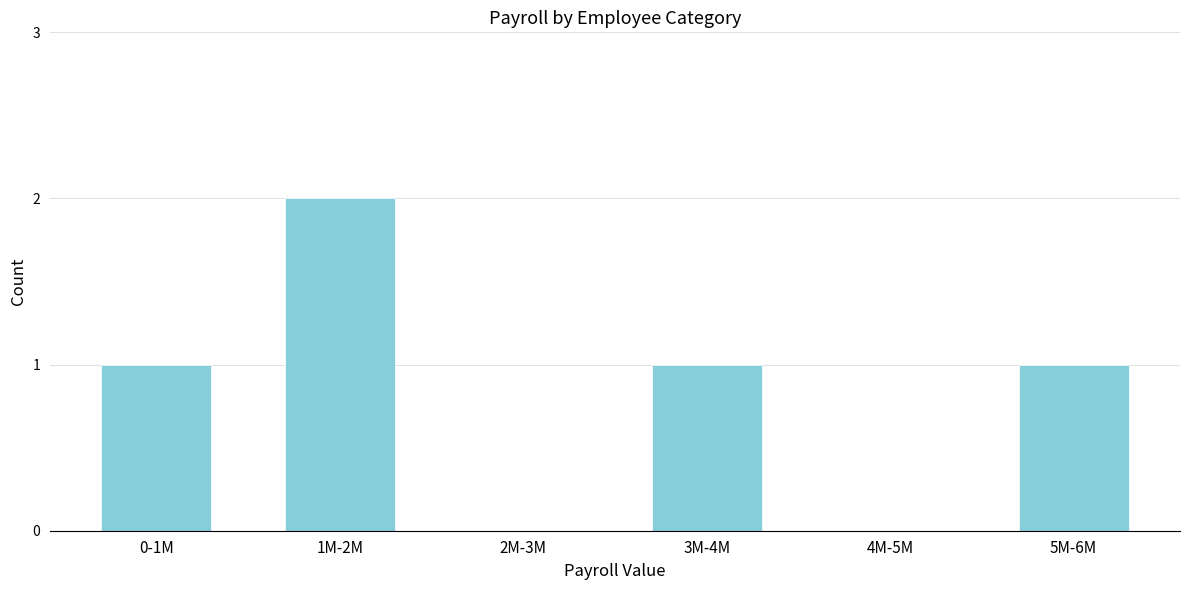

Reading right to left, list all the values displayed in this chart.

5M-6M=1	4M-5M=0	3M-4M=1	2M-3M=0	1M-2M=2	0-1M=1